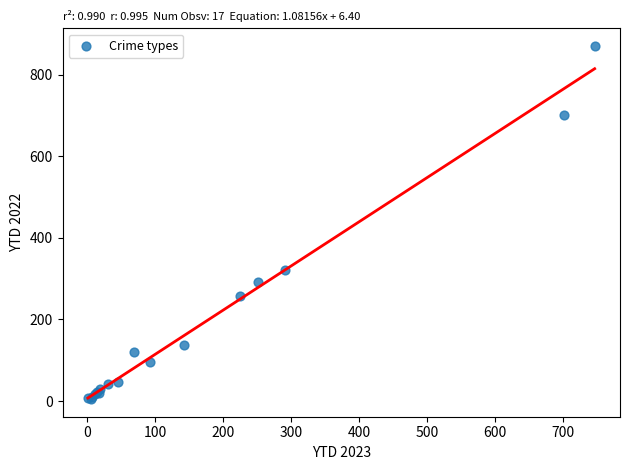

What Y value in the scatter plot is closest to 437?

322